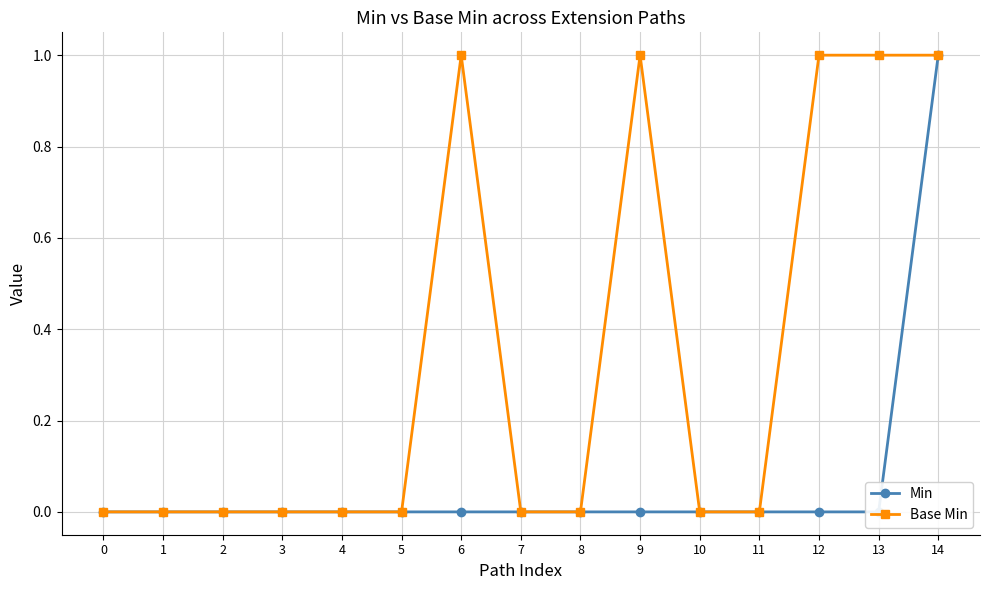

Is the value of Min at 11 greater than the value of Base Min at 2?

No